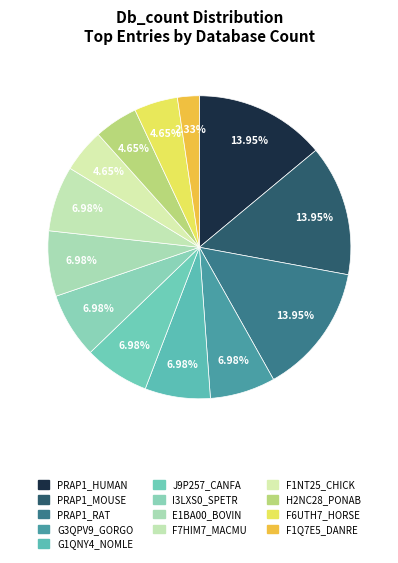

Count the number of slices in the pie.

13